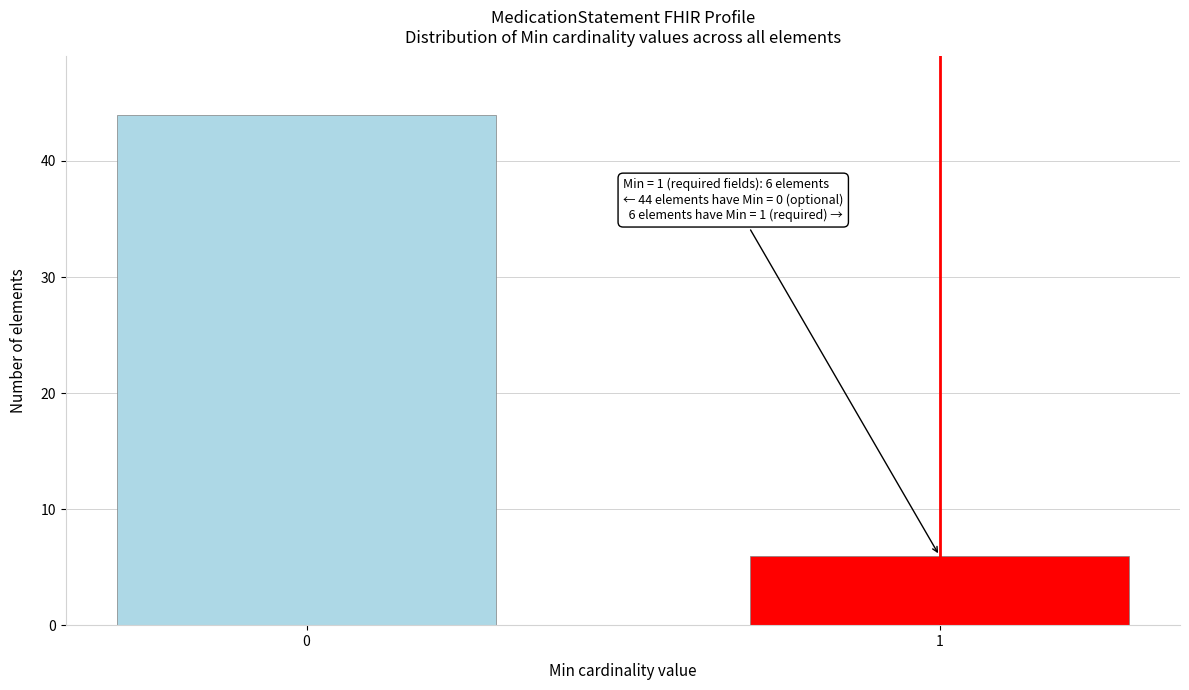

Reading left to right, list all the values displayed in this chart.

0=44	1=6